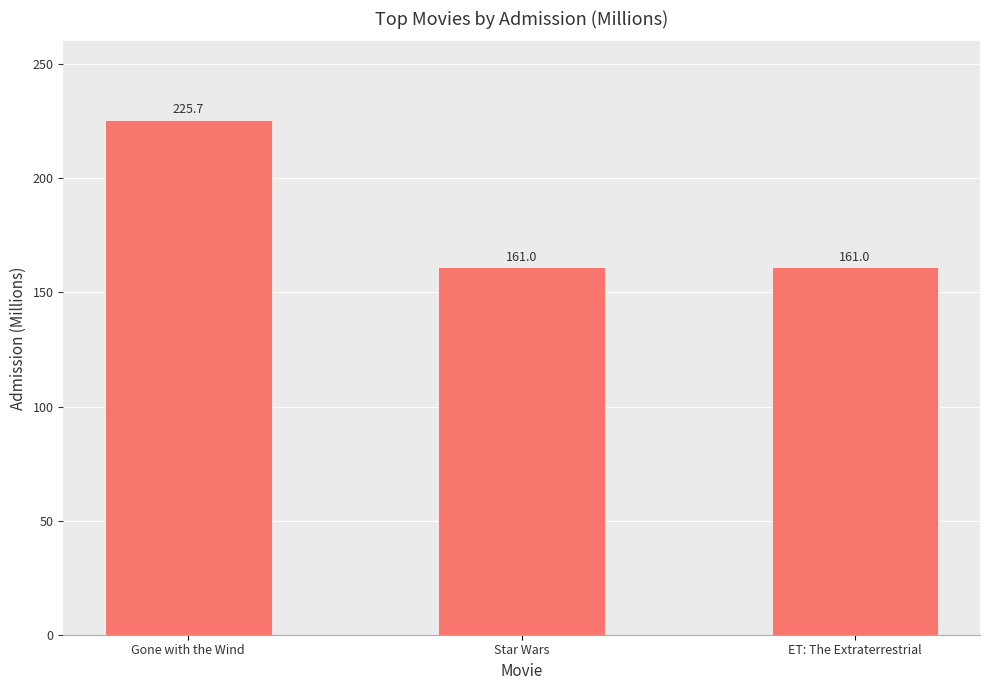

The chart shows a value of 161.0 at Star Wars. True or false?

True